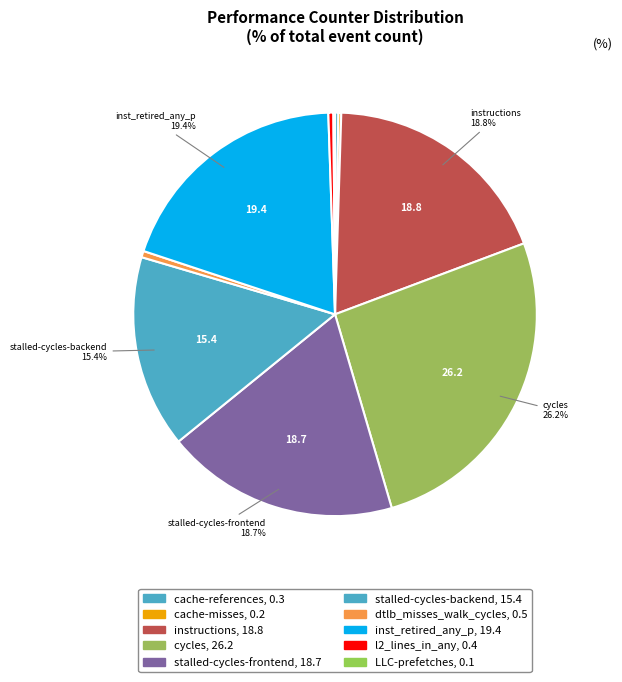

What is the largest slice in the pie chart?

cycles